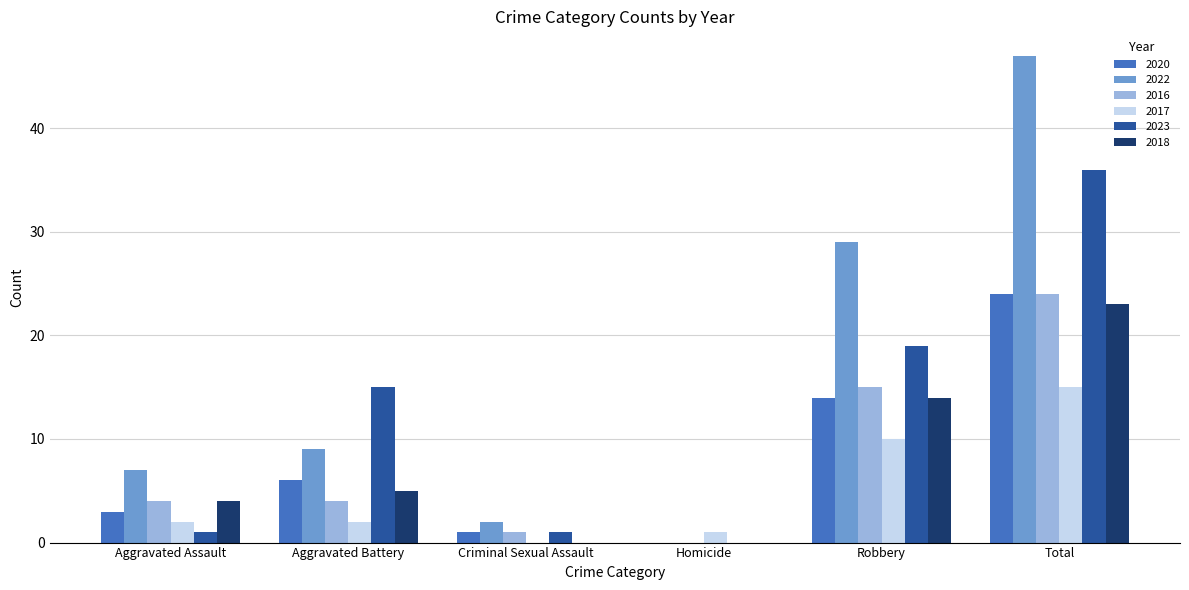

Reading left to right, list all the values displayed in this chart.

2020: 3	6	1	0	14	24
2022: 7	9	2	0	29	47
2016: 4	4	1	0	15	24
2017: 2	2	0	1	10	15
2023: 1	15	1	0	19	36
2018: 4	5	0	0	14	23